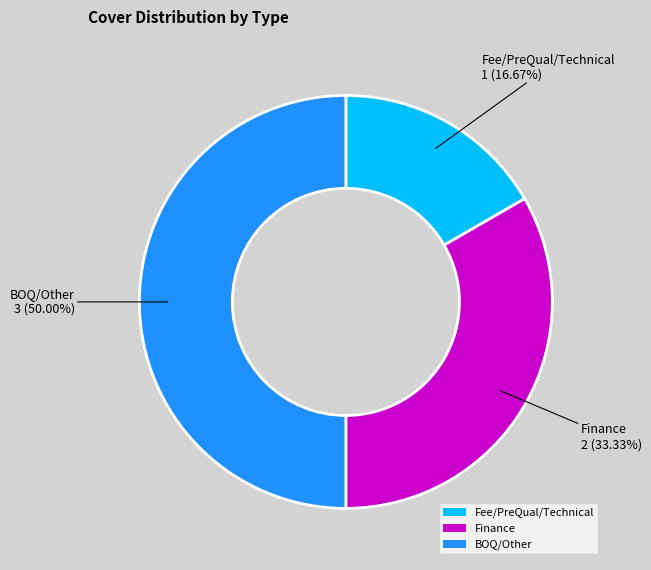

Is Finance the majority of the pie?

No